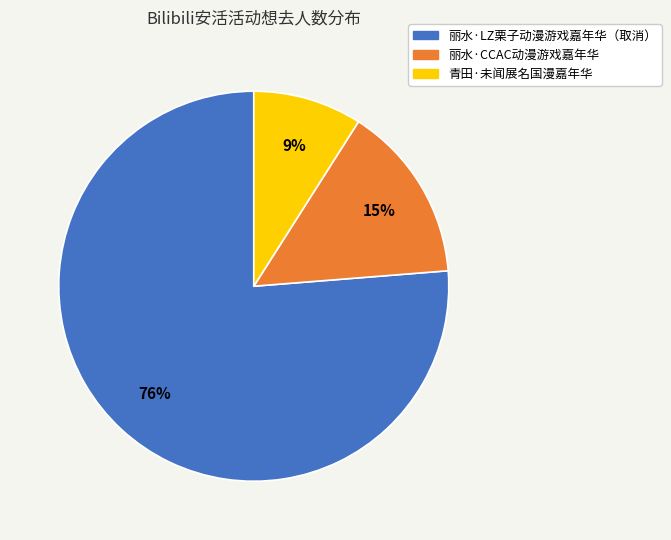

Which category accounts for the majority?

丽水·LZ栗子动漫游戏嘉年华（取消）